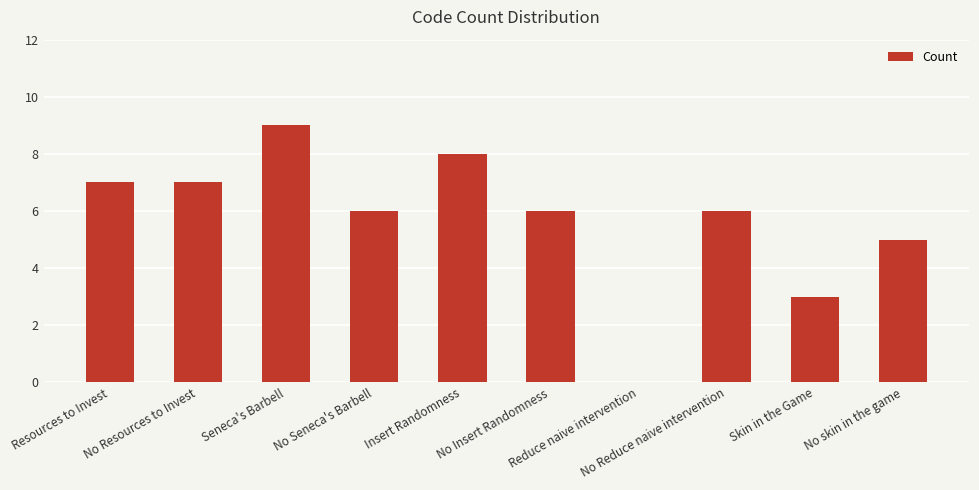

Between Insert Randomness and No skin in the game, which is larger?

Insert Randomness